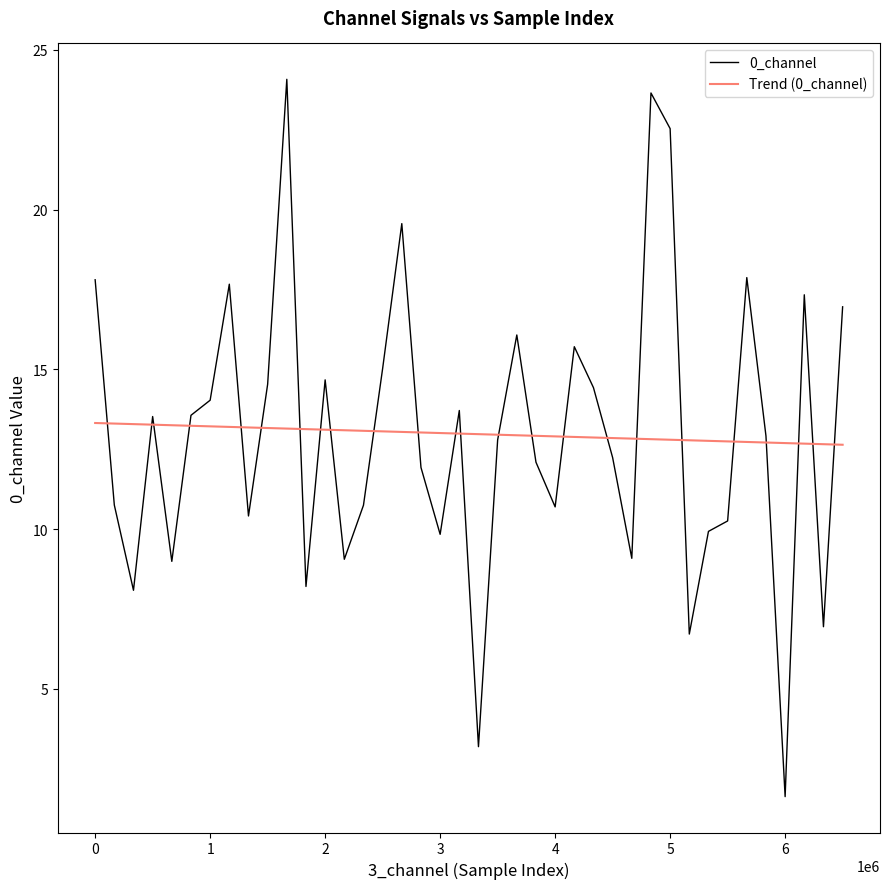

Rank the series by their maximum value, from lowest to highest.

Trend (0_channel), 0_channel